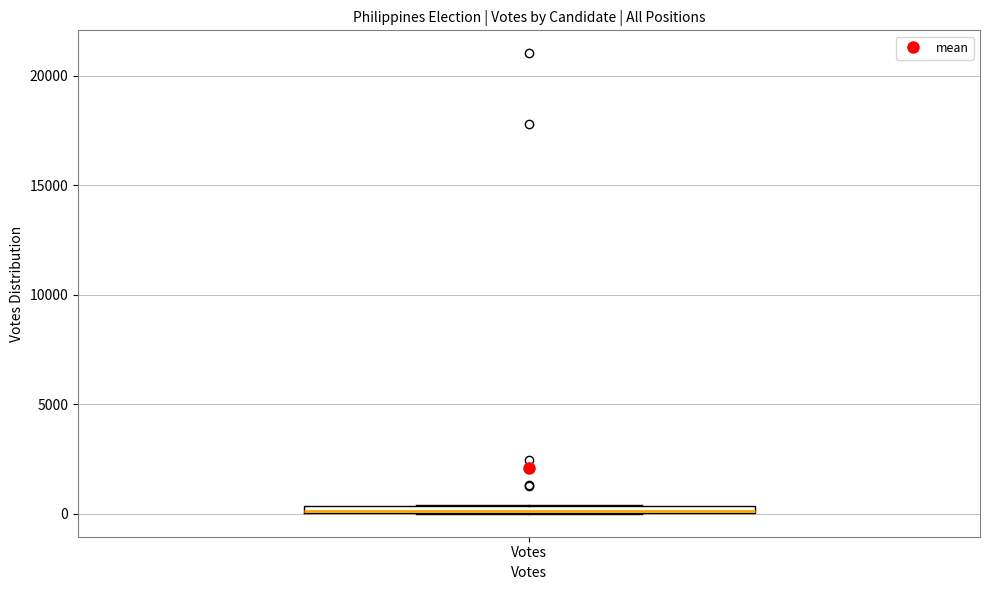

Where is the upper edge of the box for Votes on the y-axis? The values are not printed on the chart, so give them approximately, as read against the axis.

500